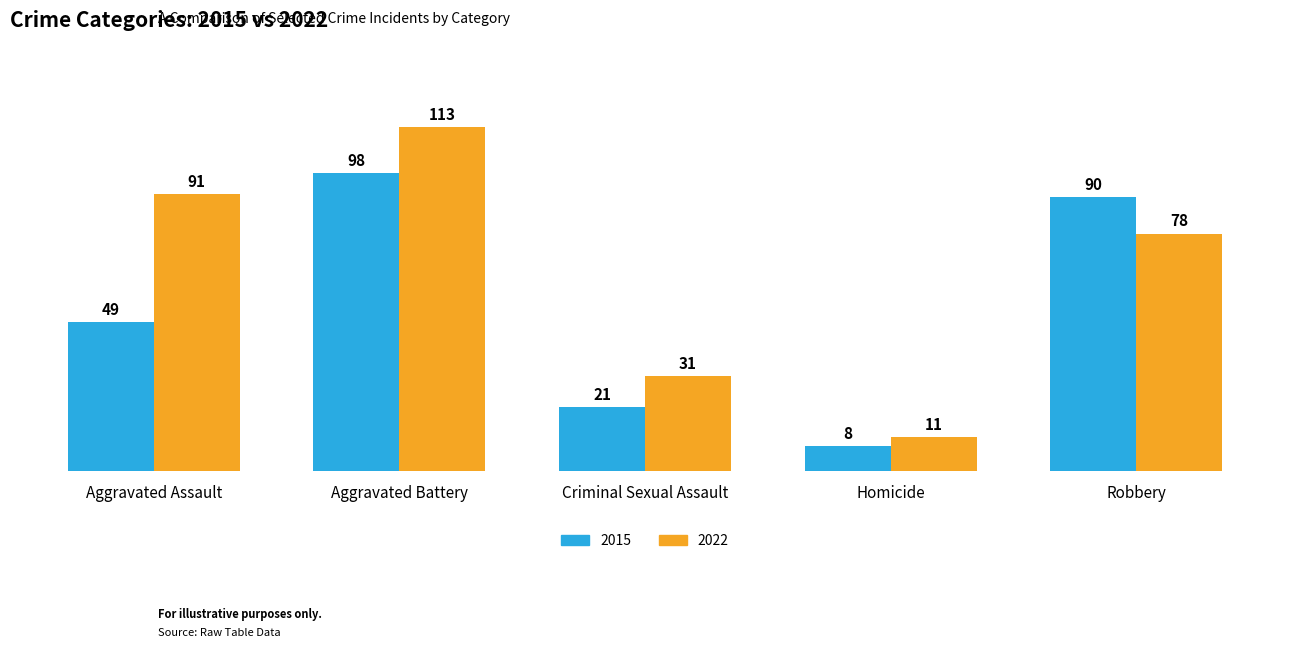

What is the label of the 3rd bar from the left?

Criminal Sexual Assault